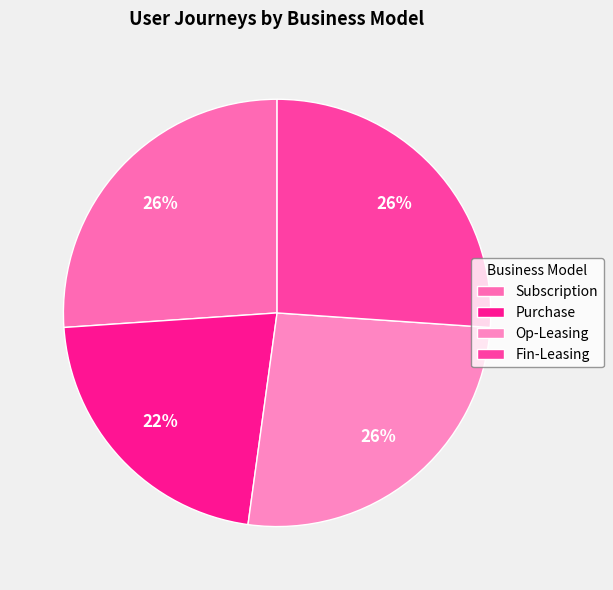

Combined, do Subscription and Op-Leasing account for over 50%?

Yes